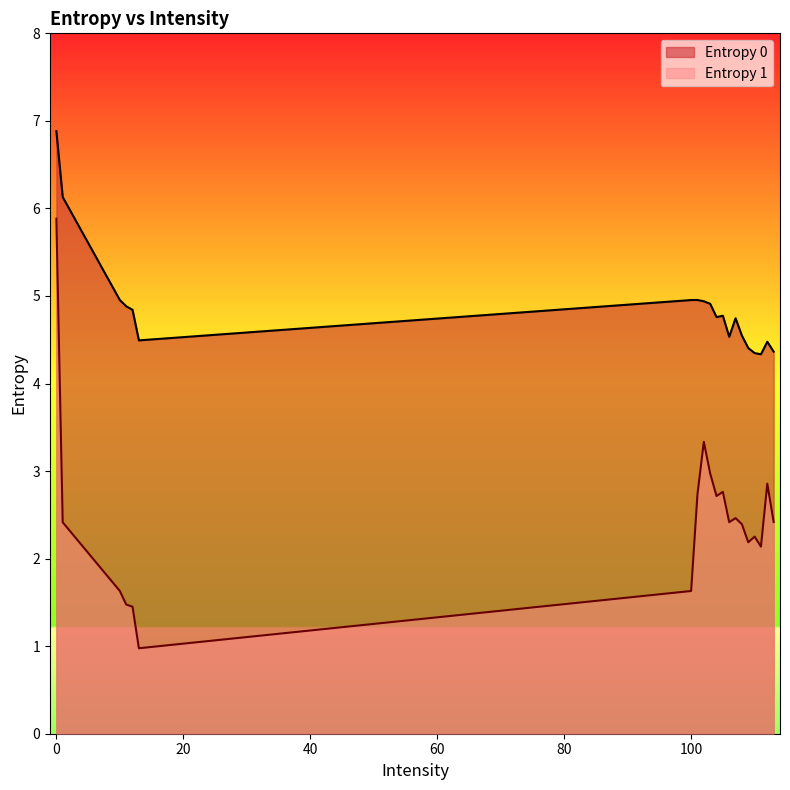

What is the difference between the second highest and second lowest values in the Entropy 1 series?

1.9